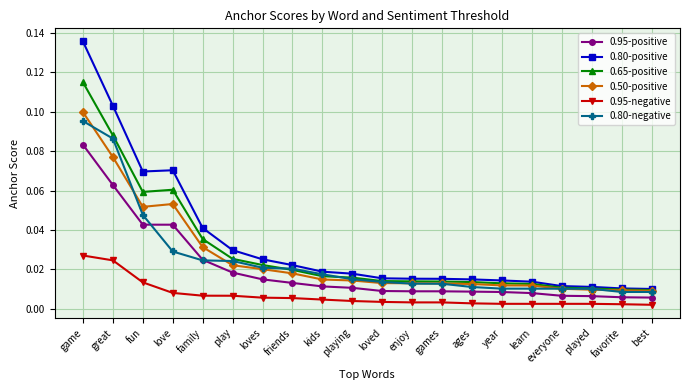

True or false: 0.95-negative and 0.50-positive intersect in this chart.

False